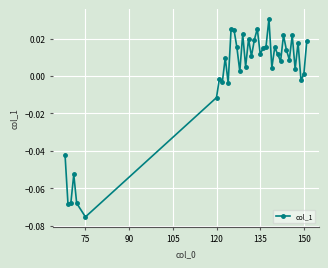

True or false: the data has more than 0 interior local peaks.

True